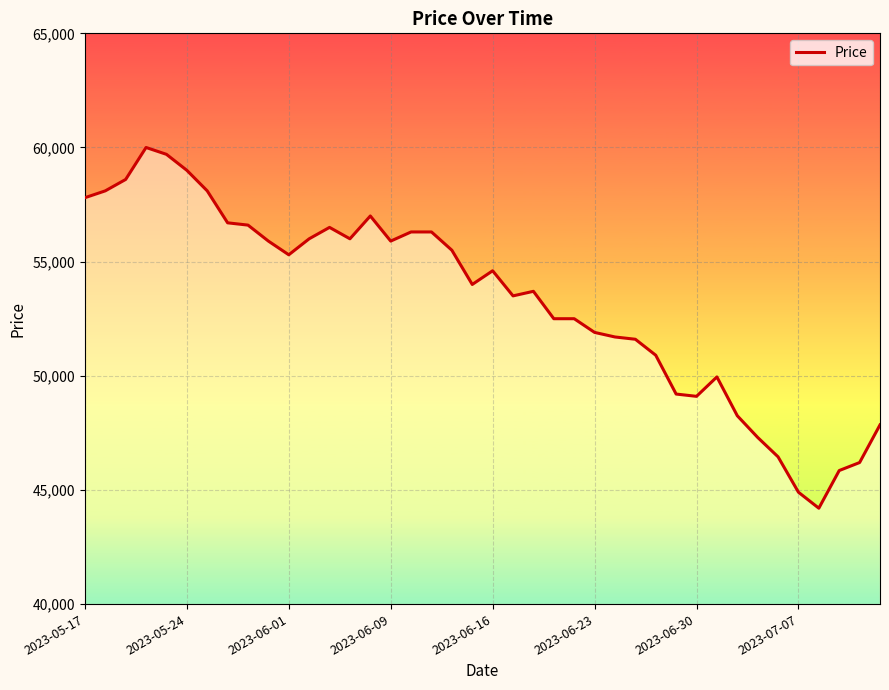

What is the difference between the maximum and minimum values?

15800